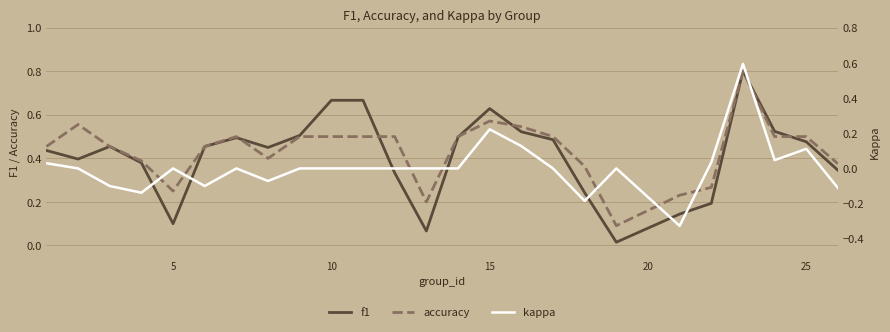

Rank the series by their maximum value, from lowest to highest.

kappa, accuracy, f1